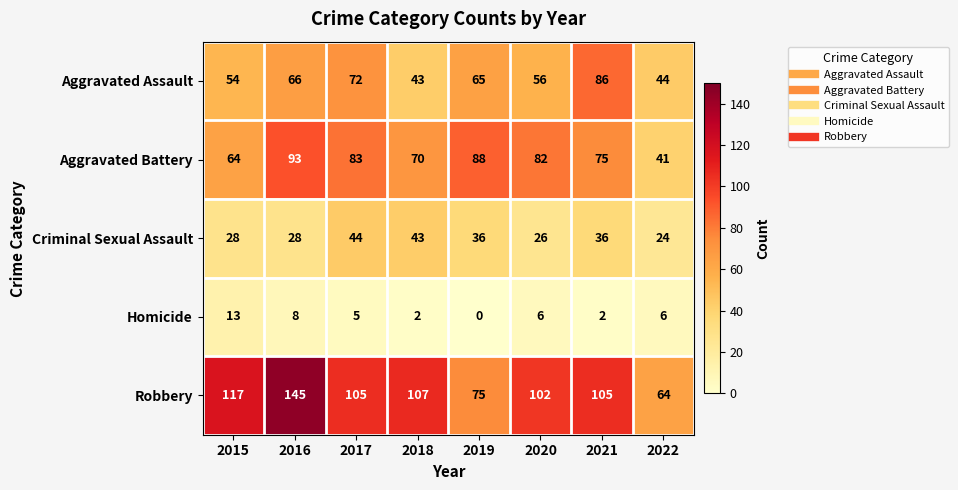

Rank the series at 2020 from lowest to highest value.

Homicide, Criminal Sexual Assault, Aggravated Assault, Aggravated Battery, Robbery